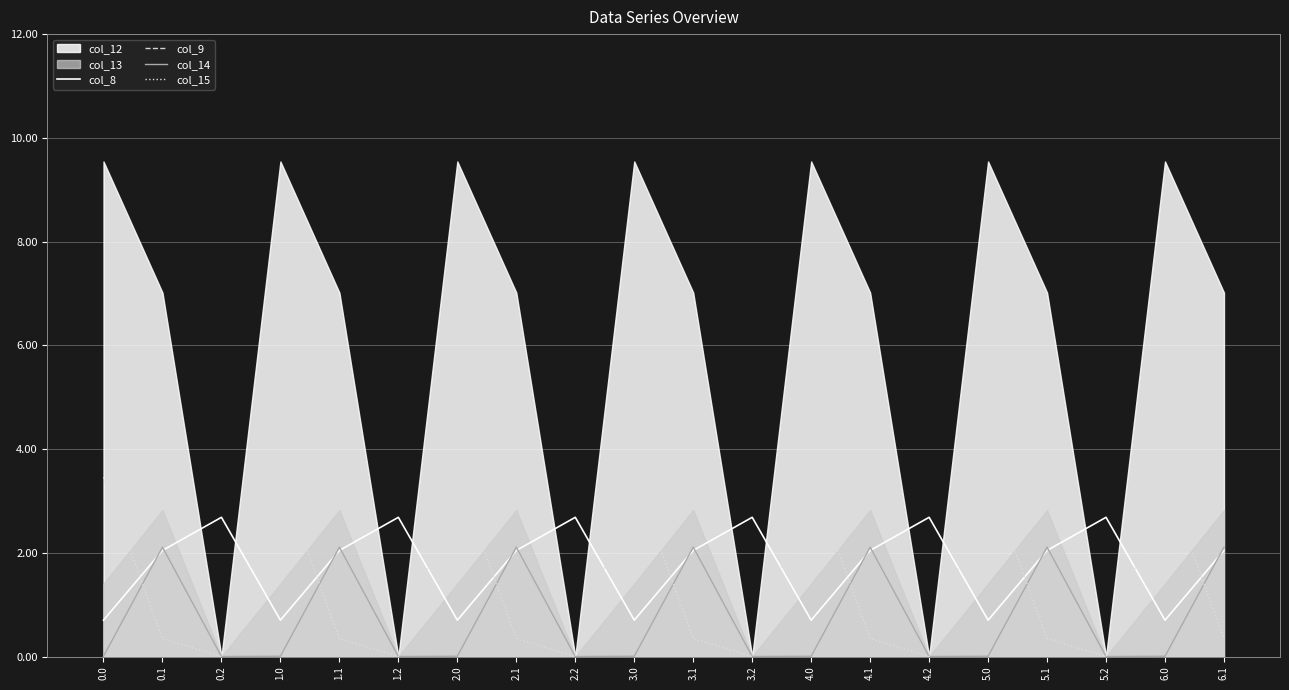

The value of col_14 at 3.1 is 2.1. True or false?

True